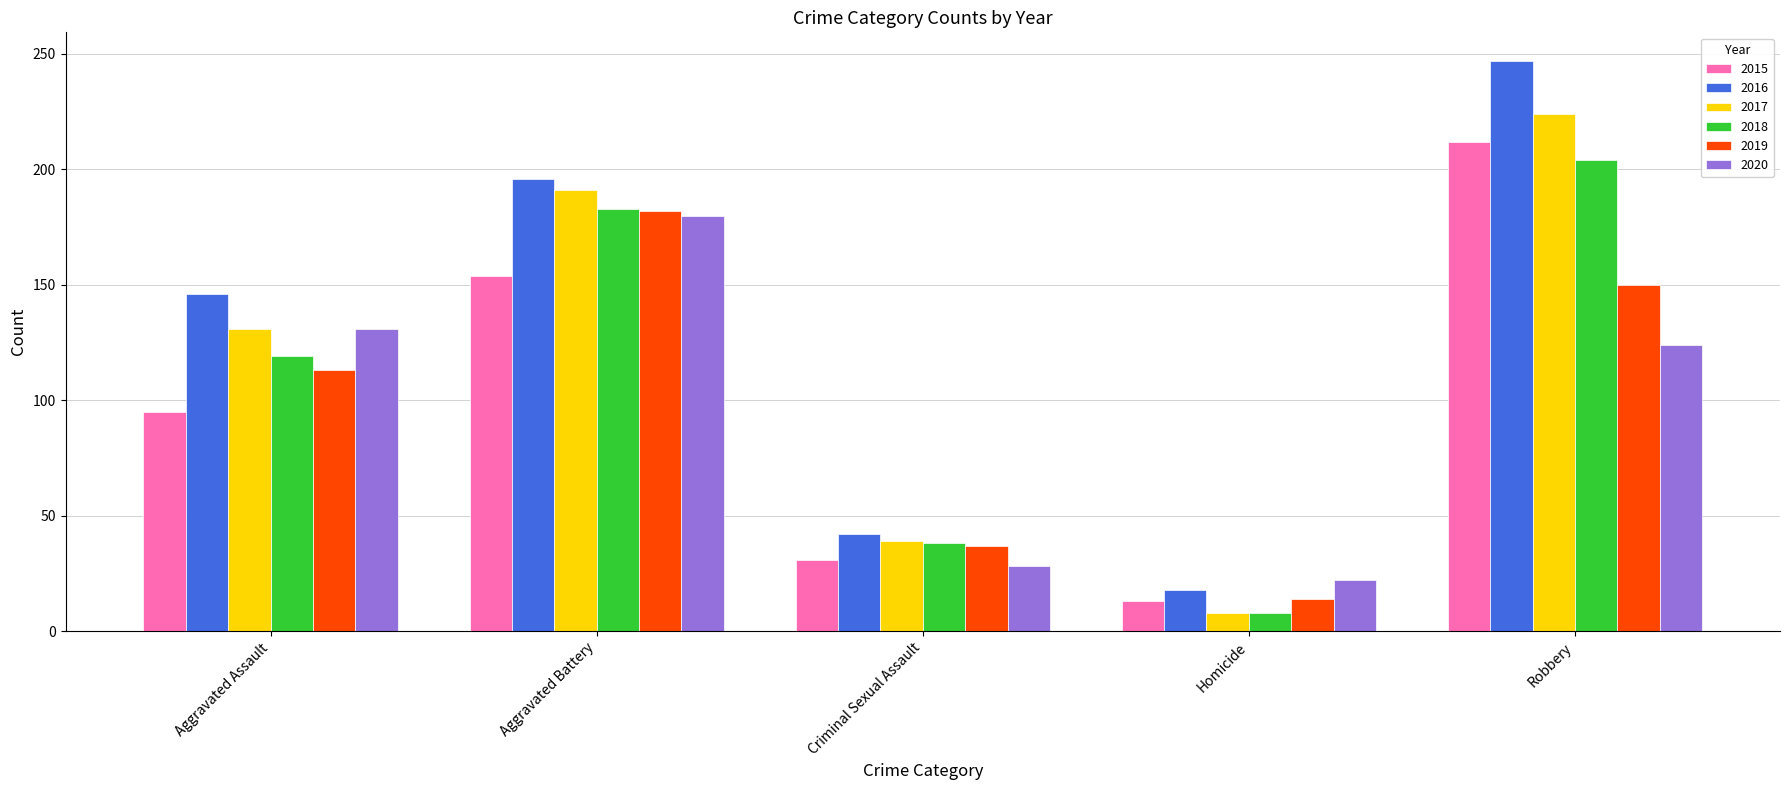

Rank the categories by 2020 value from highest to lowest.

Aggravated Battery, Aggravated Assault, Robbery, Criminal Sexual Assault, Homicide